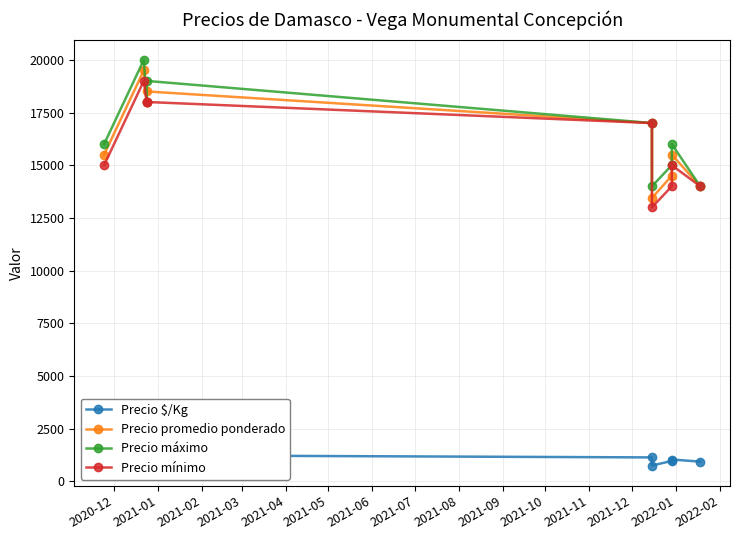

Rank the series at 2021-06 from lowest to highest value.

Precio $/Kg, Precio mínimo, Precio promedio ponderado, Precio máximo